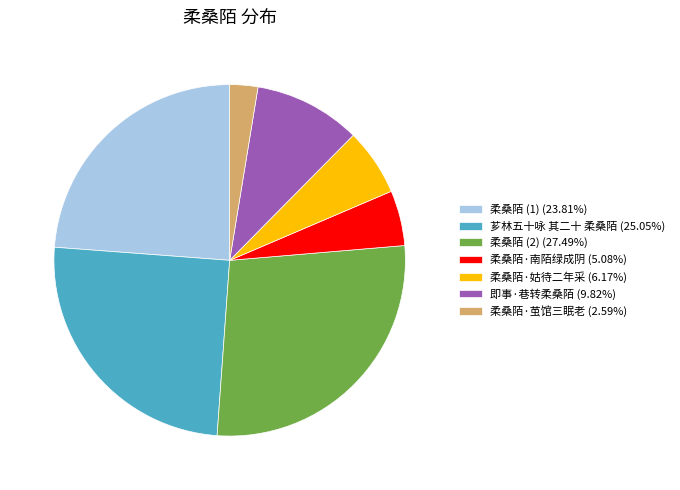

What is the ratio of the value at 芗林五十咏 其二十 柔桑陌 (25.05%) to the value at 柔桑陌 (2) (27.49%)?

0.9